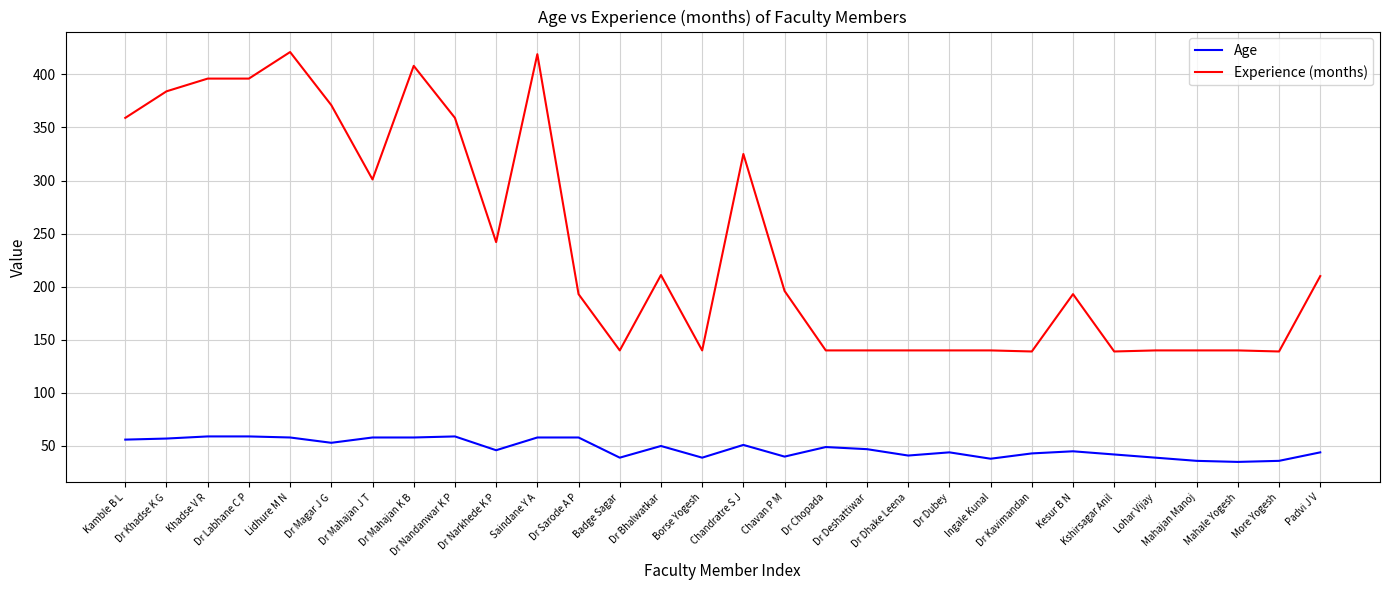

What is the smallest value displayed?

35